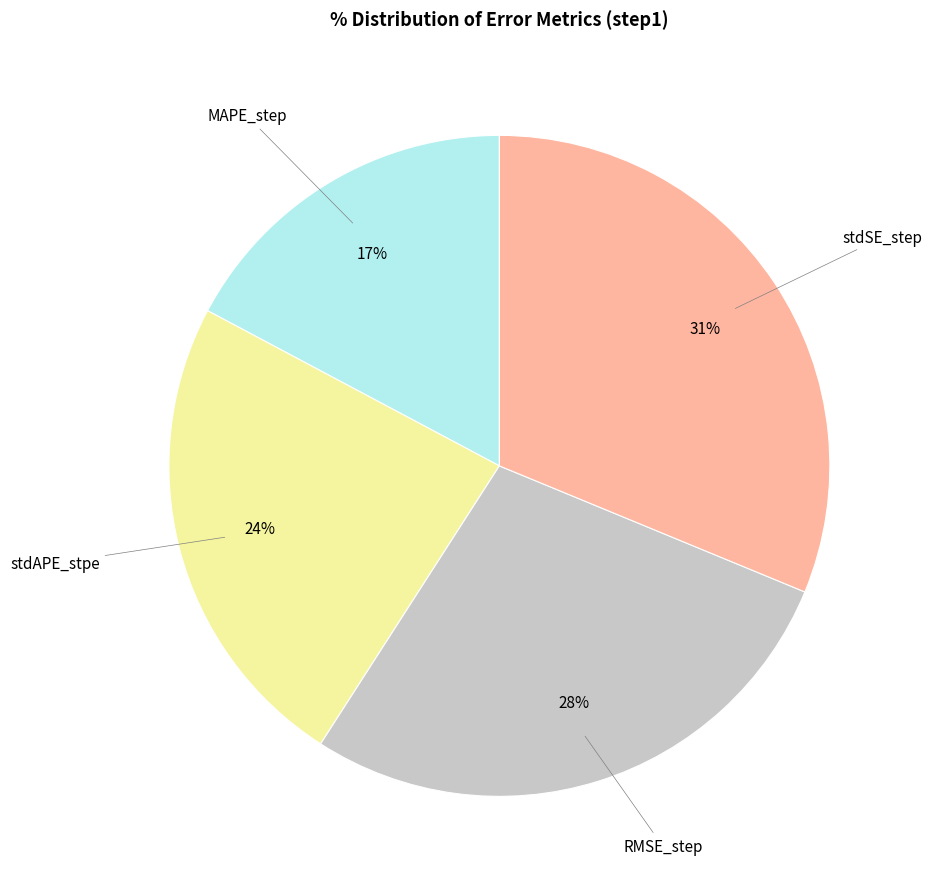

Is MAPE_step the majority of the pie?

No